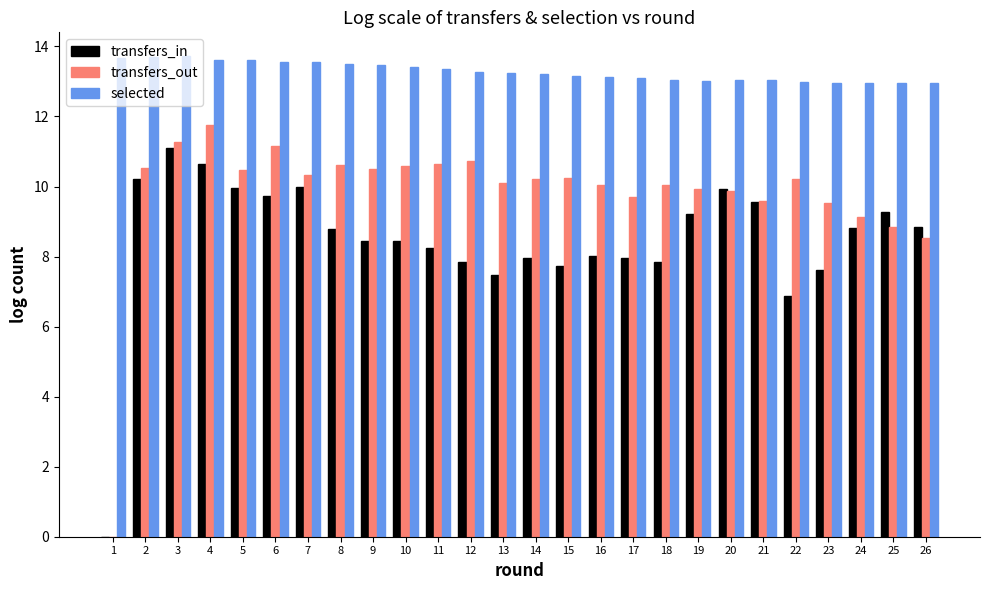

Which series has the largest total across all categories?

selected